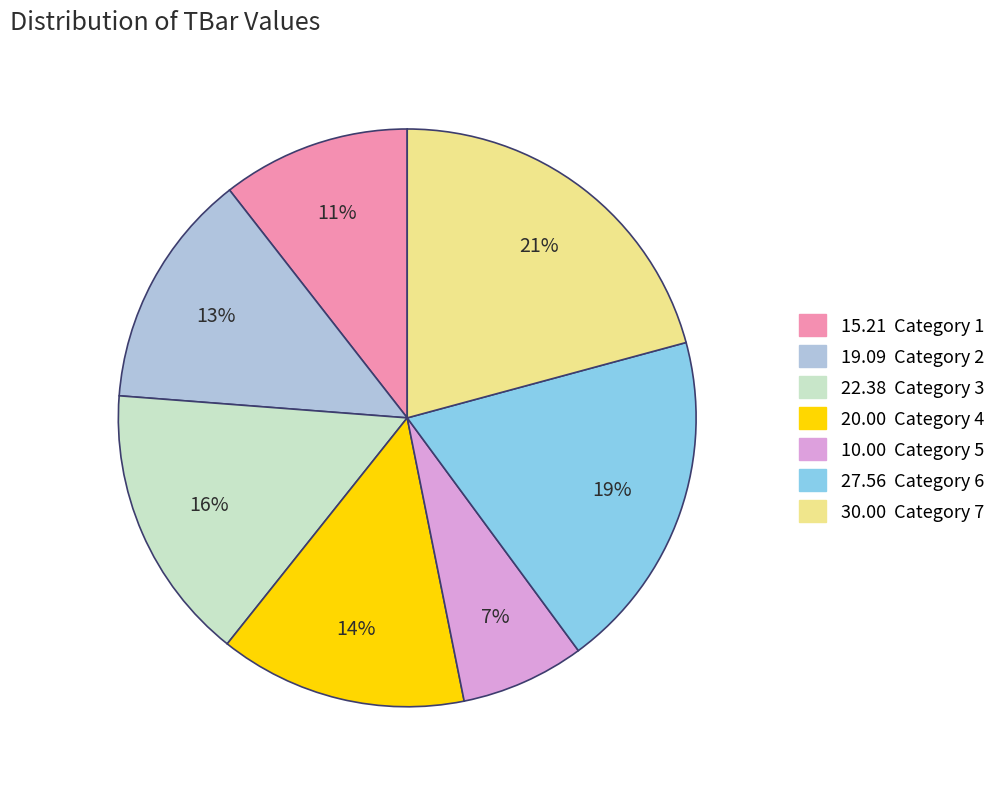

To the nearest percent, what is the difference between the largest and smallest slice percentages?

14%